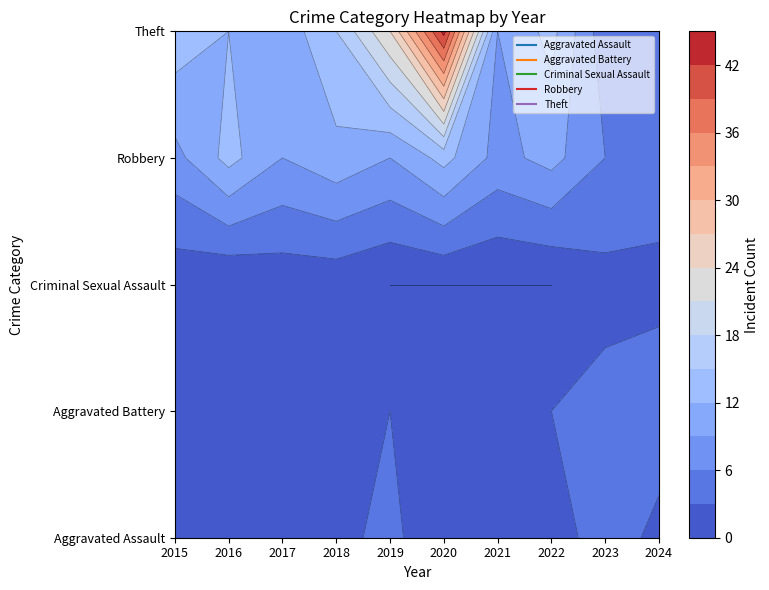

Rank the series by their maximum value, from highest to lowest.

Theft, Robbery, Aggravated Assault, Aggravated Battery, Criminal Sexual Assault